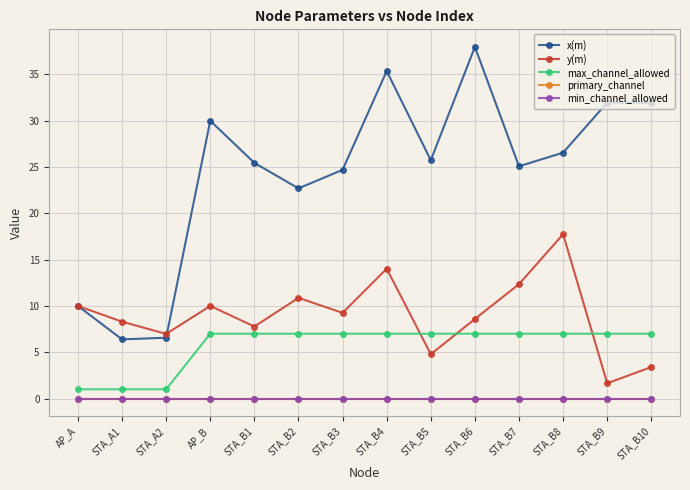

Does the chart have visible grid lines?

Yes